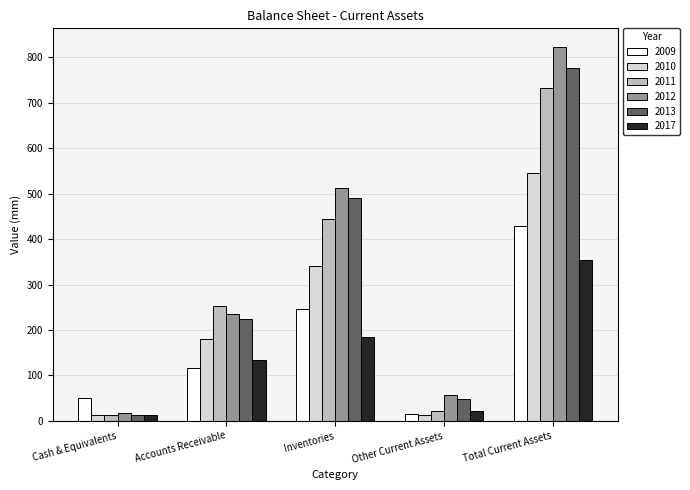

How many bars are there in each group?

6